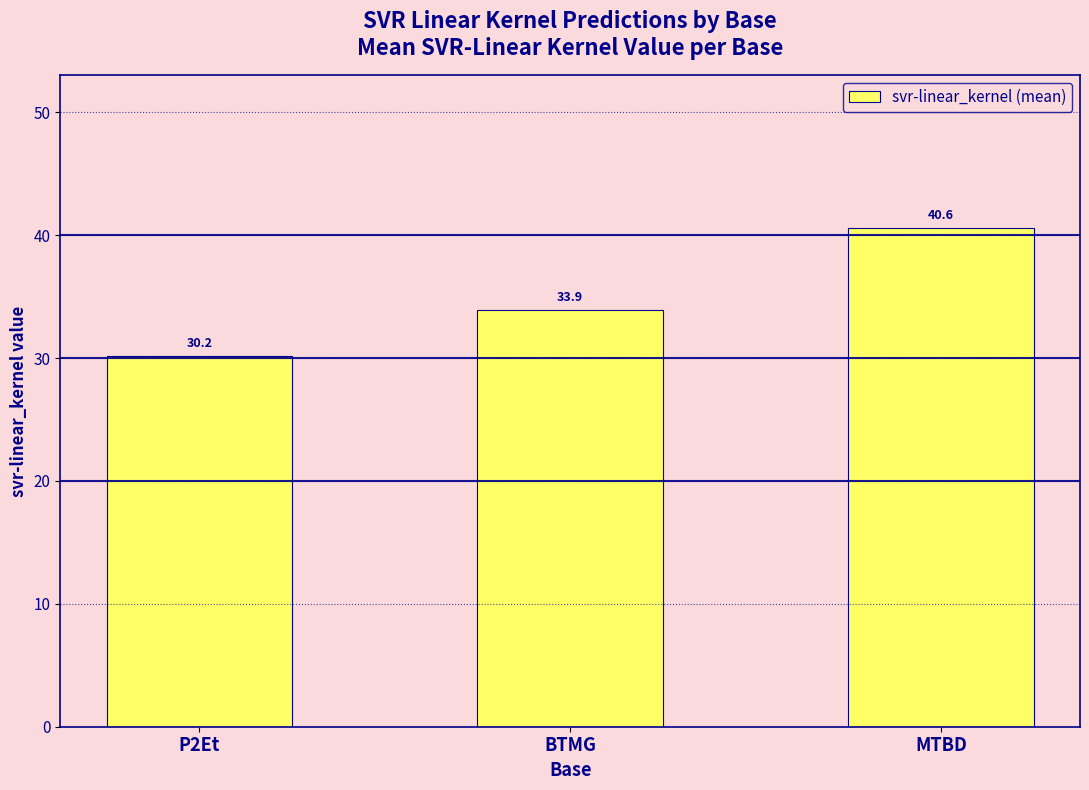

What position from the right is BTMG?

2